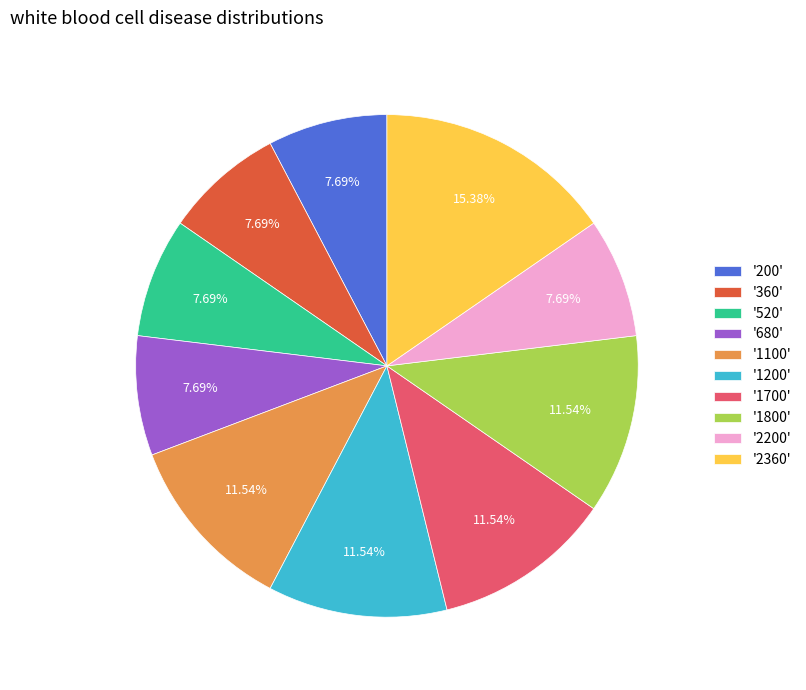

Is there any slice that represents more than half of the pie?

No